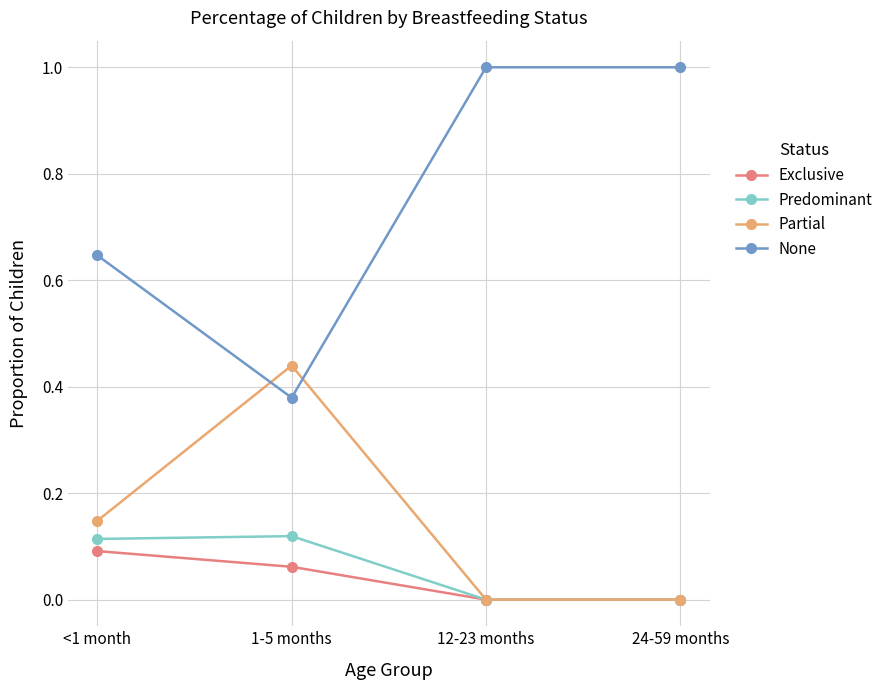

How many None values are between 0 and 1?

4